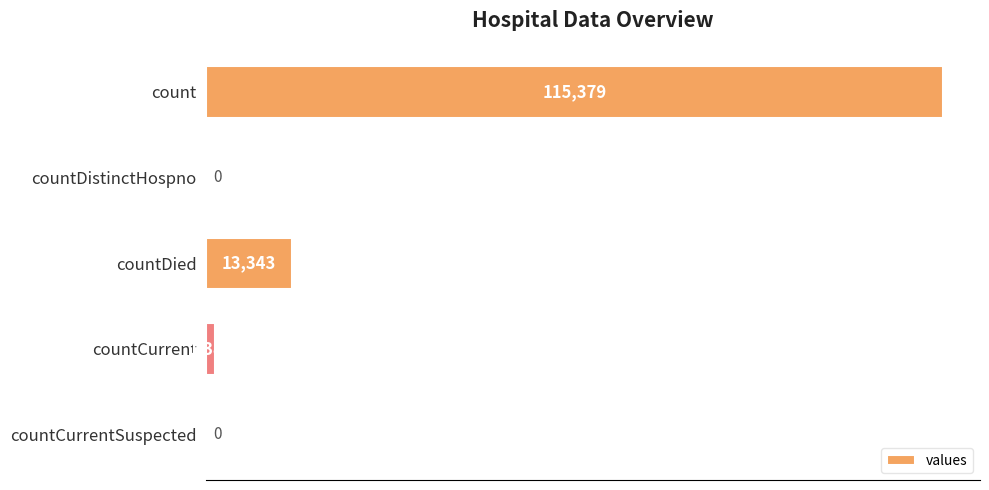

Count the number of categories in the chart.

5